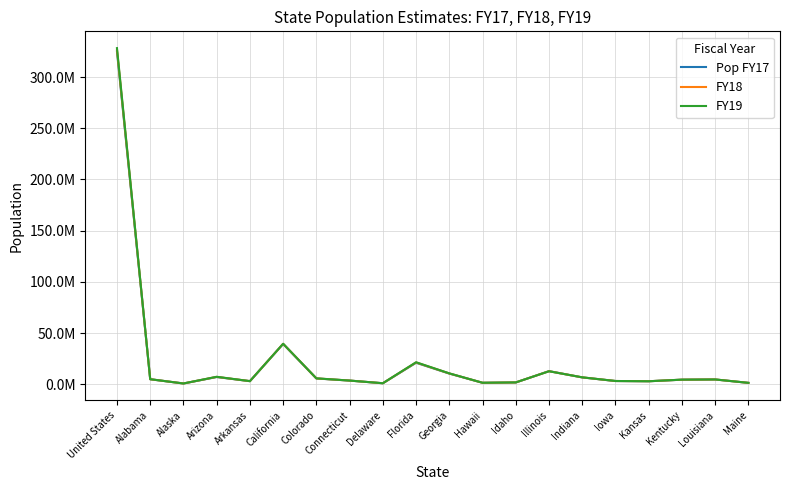

Does the chart have visible grid lines?

Yes